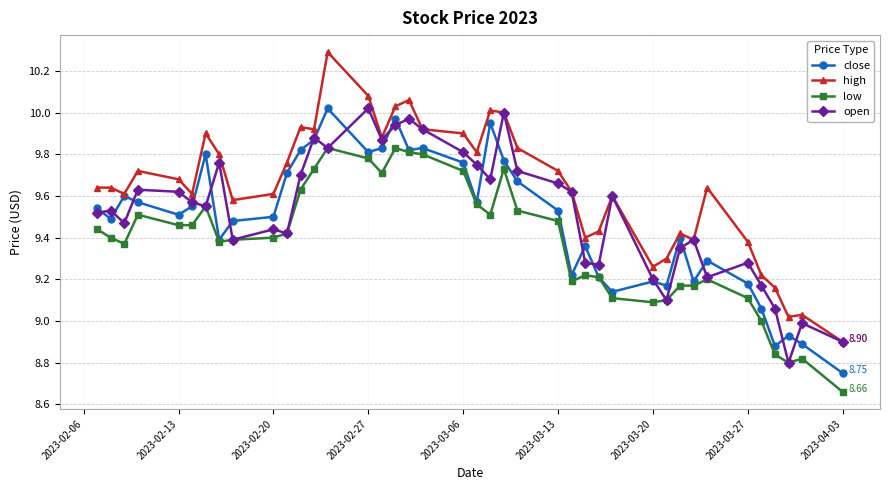

True or false: close has more than 0 interior local peaks.

True